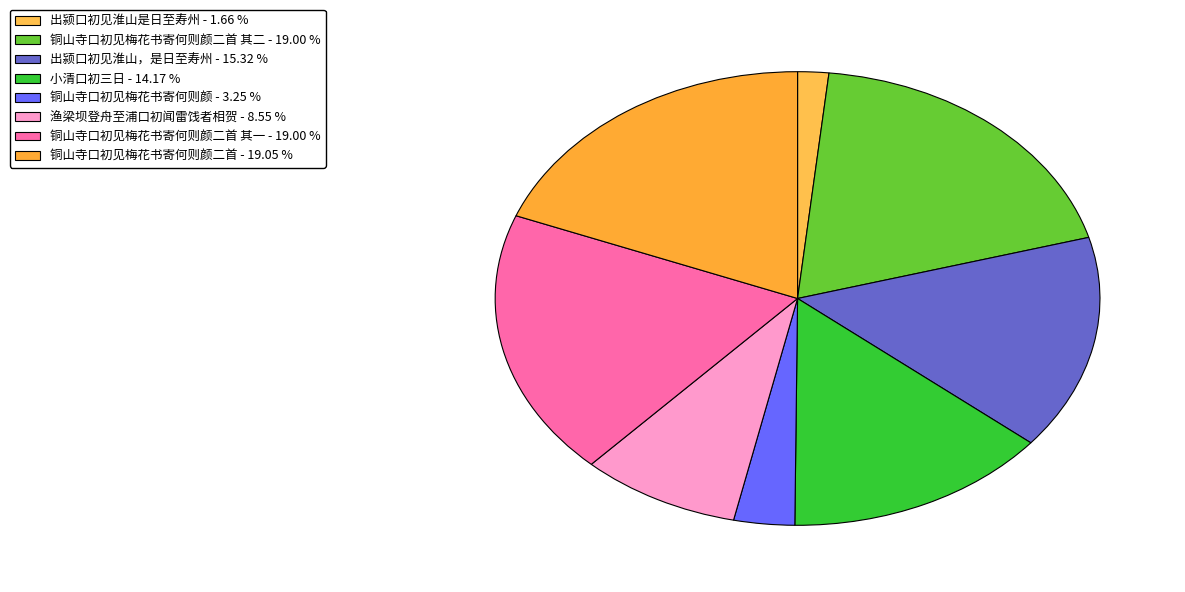

What is the largest slice in the pie chart?

铜山寺口初见梅花书寄何则颜二首